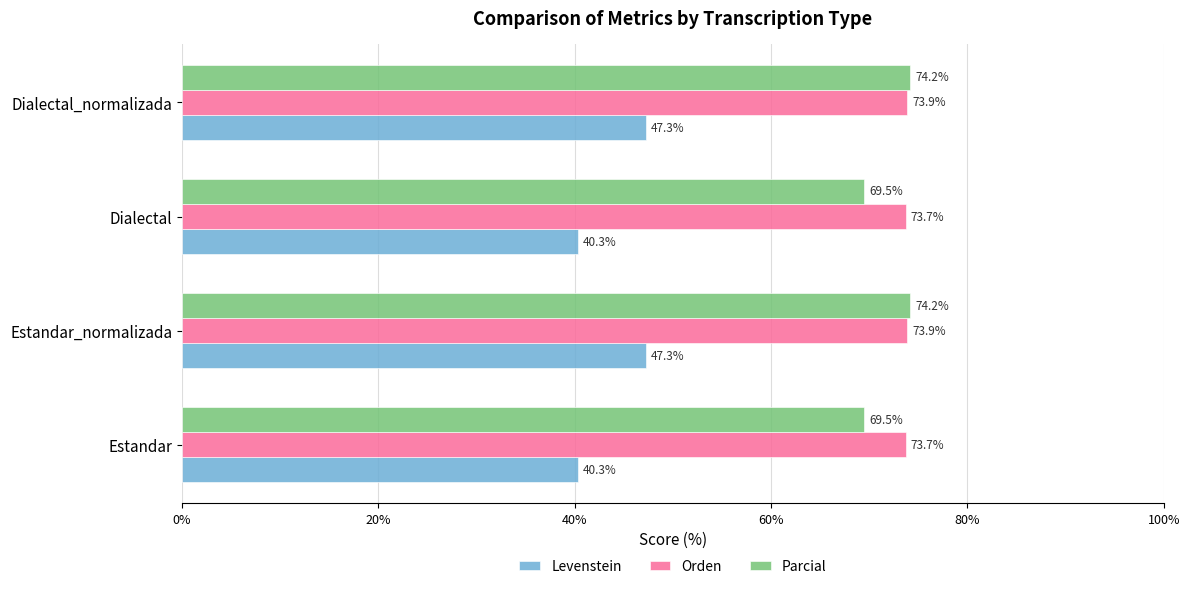

What is the maximum value shown in the chart?

74.2